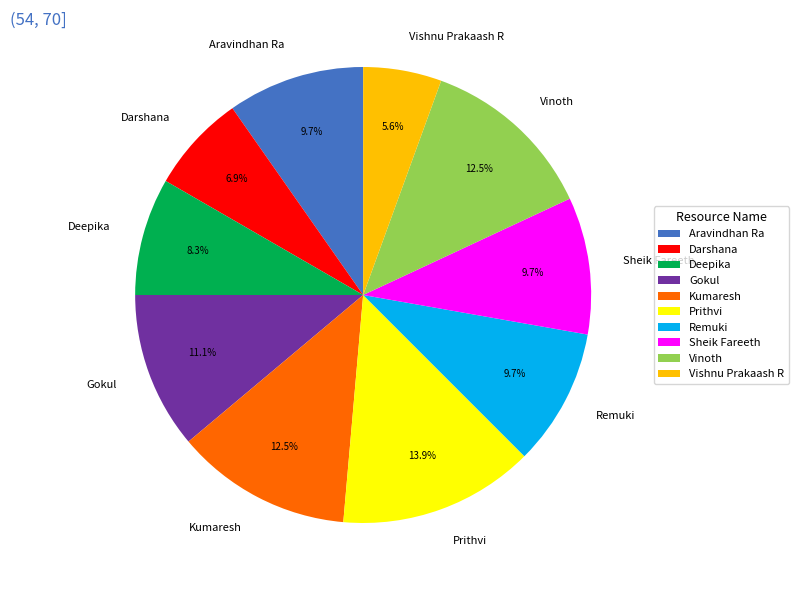

To the nearest percent, what is the average slice percentage?

10%